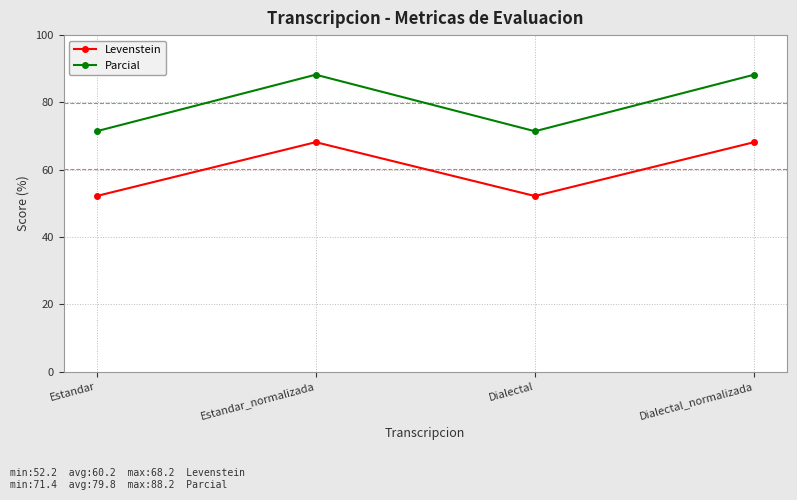

Which series has the largest range (max minus min)?

Parcial